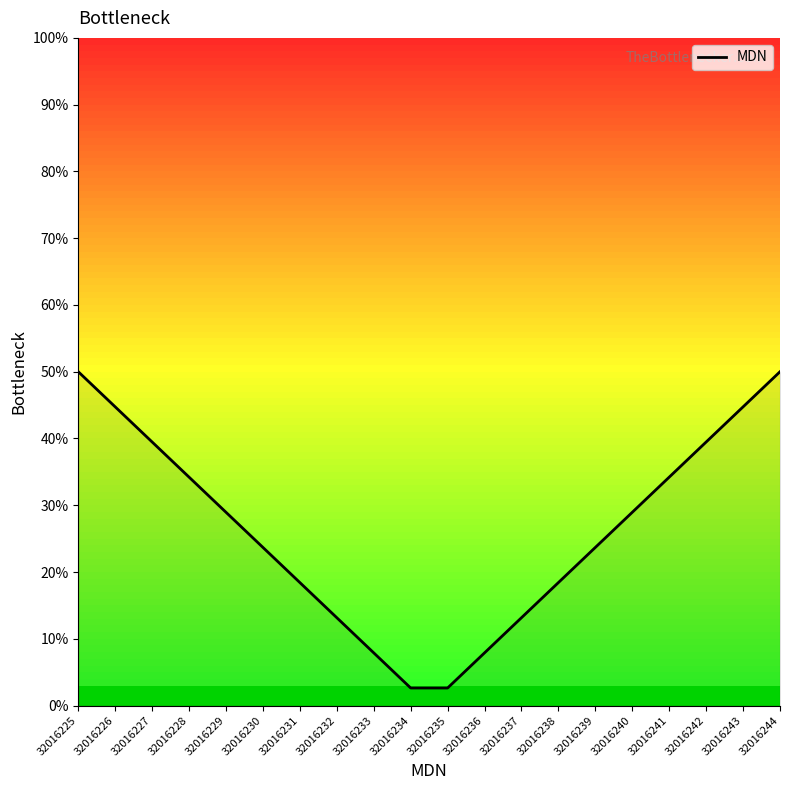

True or false: the data shows 28.9 at 32016229.

True